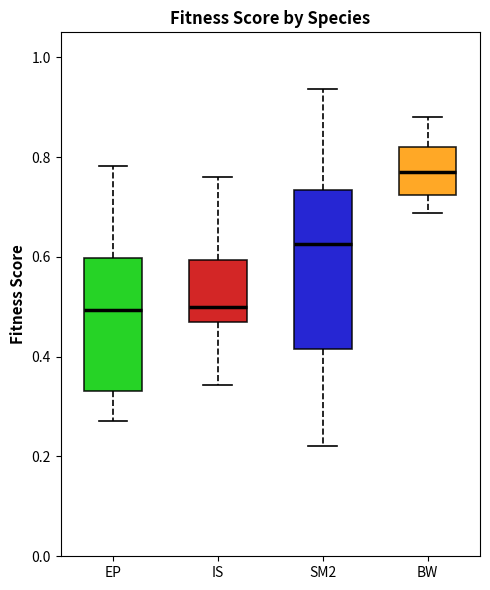

Reading left to right, transcribe this box plot: for each box, give where its median line is, the range the box spans, and where its two whiskers end, as read against the y-axis. The values are not printed on the chart, so give them approximately, as read against the axis.

EP: median 0.50, box 0.34 to 0.60, whiskers 0.28 to 0.78
IS: median 0.50, box 0.48 to 0.60, whiskers 0.34 to 0.76
SM2: median 0.62, box 0.42 to 0.74, whiskers 0.22 to 0.94
BW: median 0.76, box 0.72 to 0.82, whiskers 0.68 to 0.88